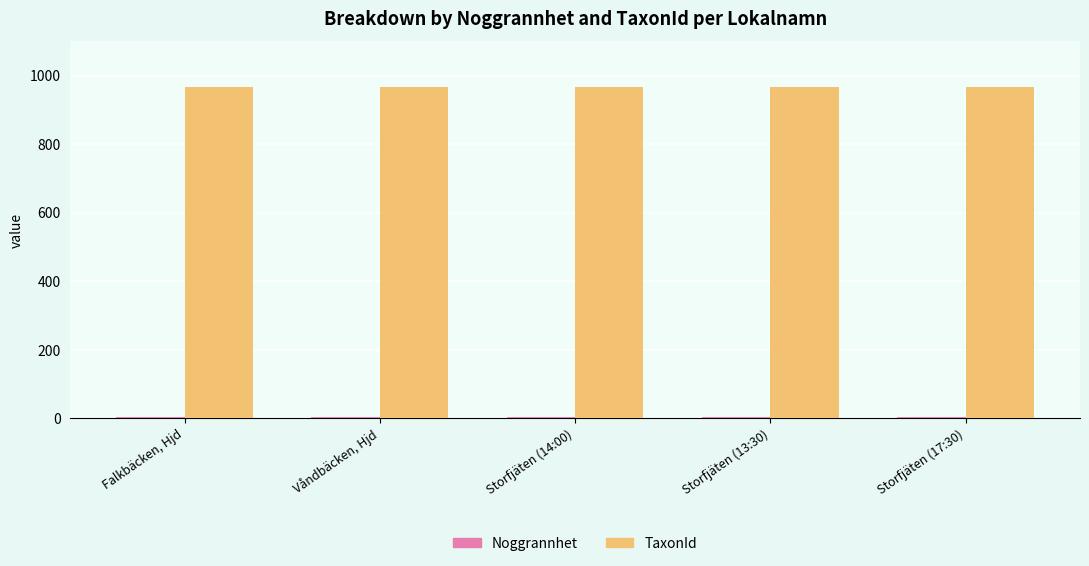

What is the sum of all TaxonId values?

4835